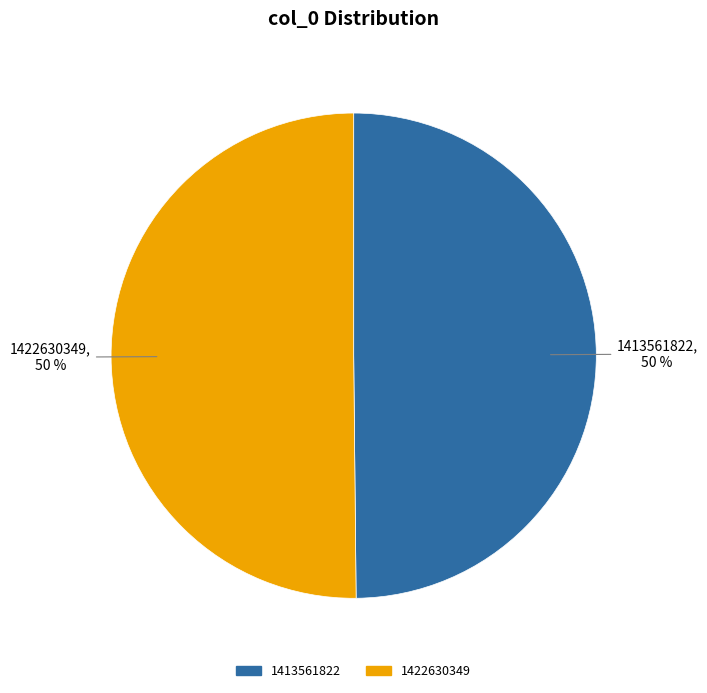

To the nearest percent, what percentage of the pie is 1422630349?

50%